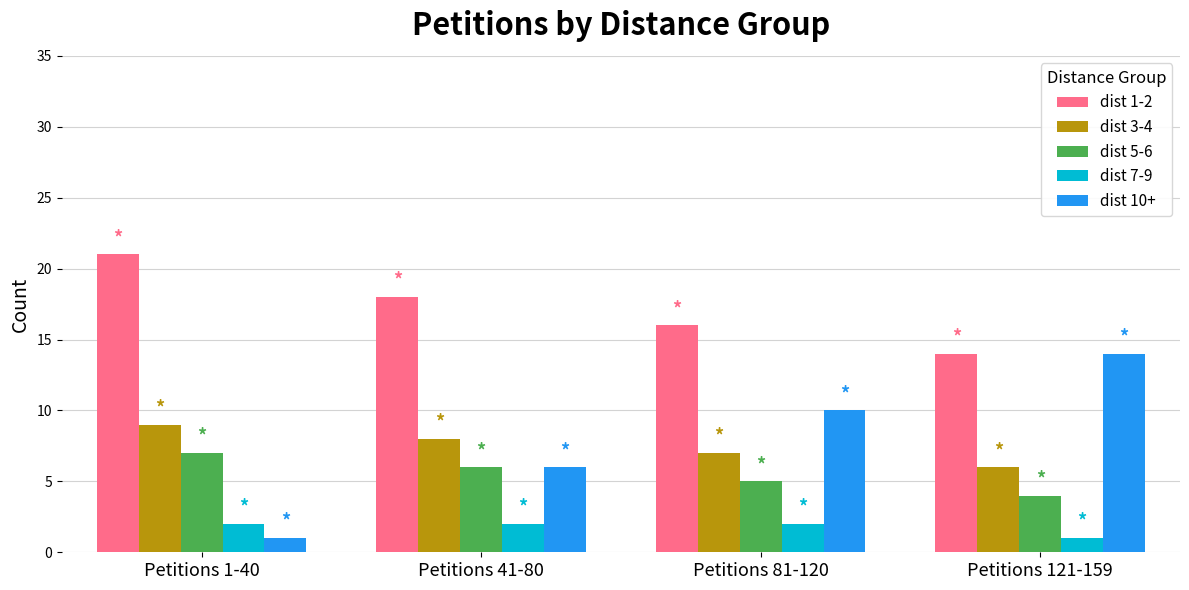

Count the number of data series in this chart.

5